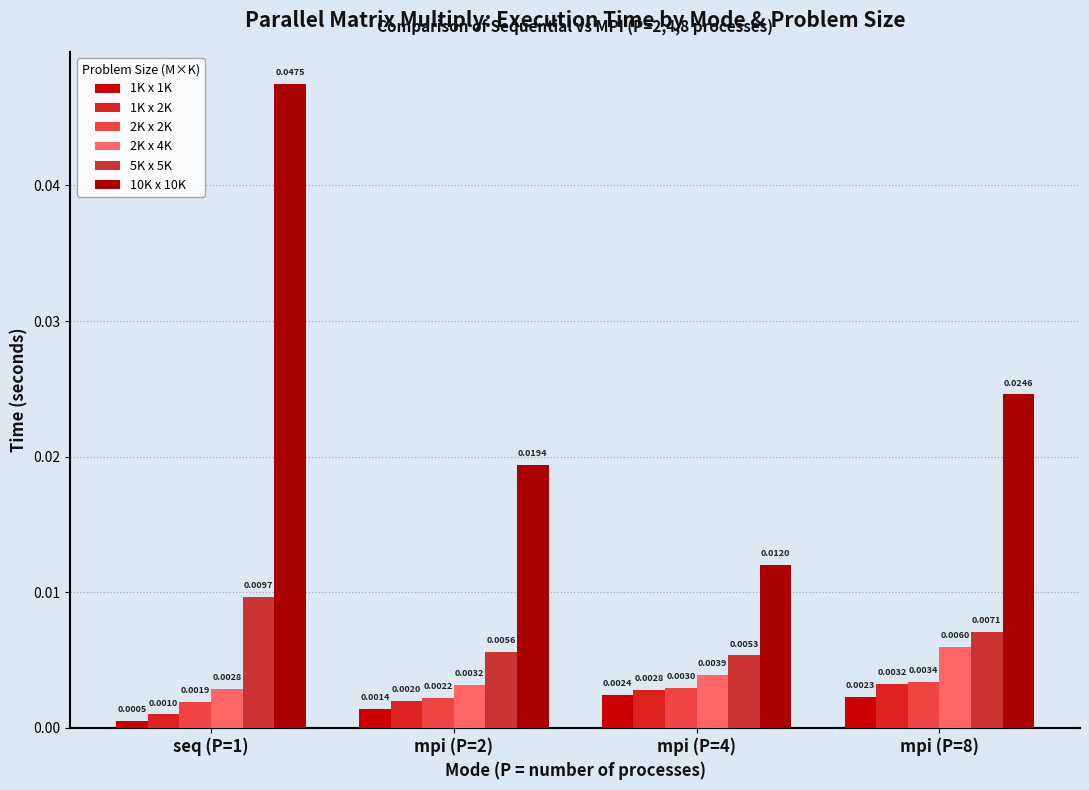

What position from the left is mpi (P=8)?

4